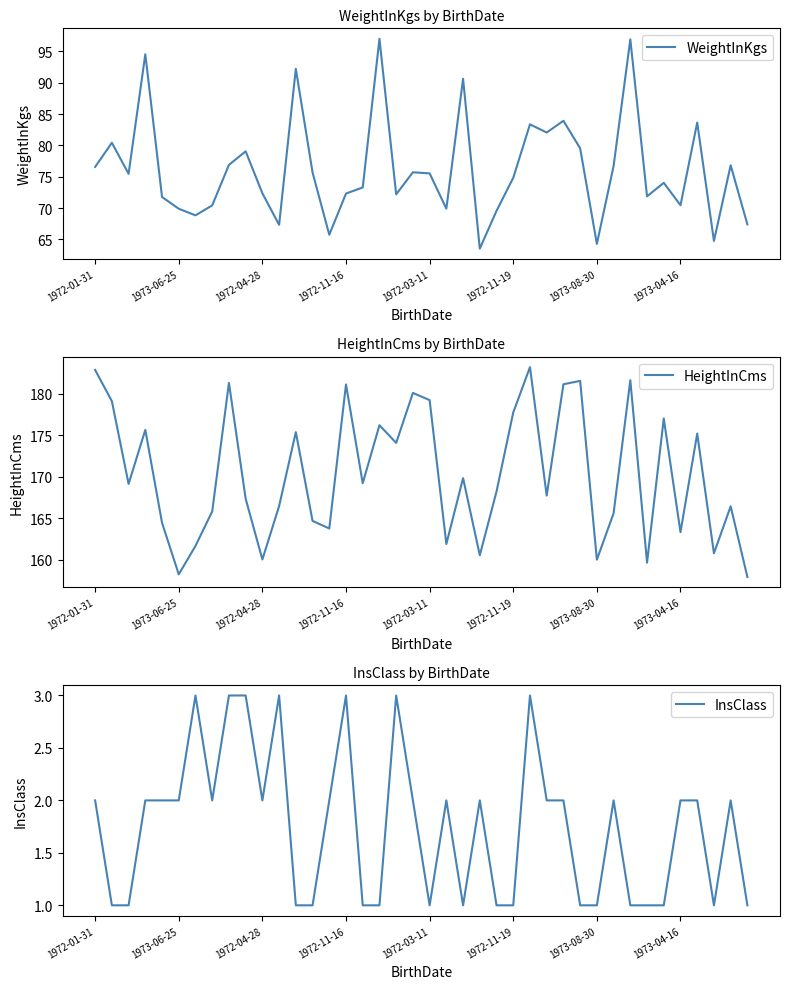

The value of WeightInKgs at 1972-04-28 is 108.9. True or false?

False